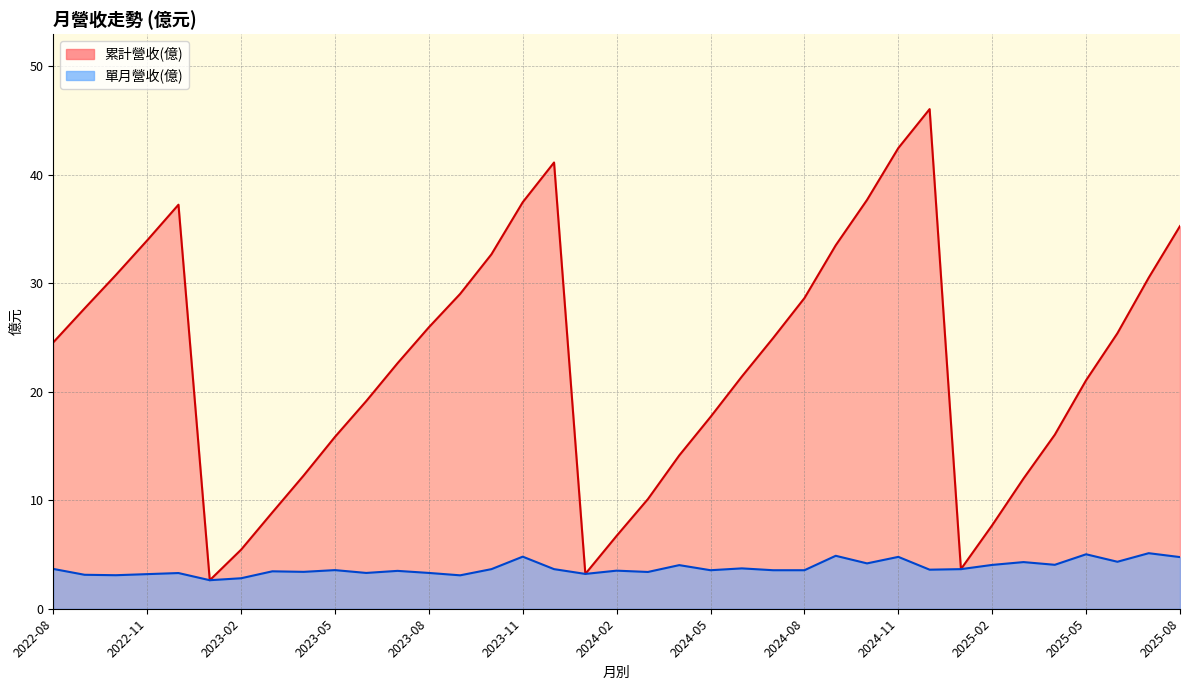

What is the sum of all 累計營收(億) values?

845.4